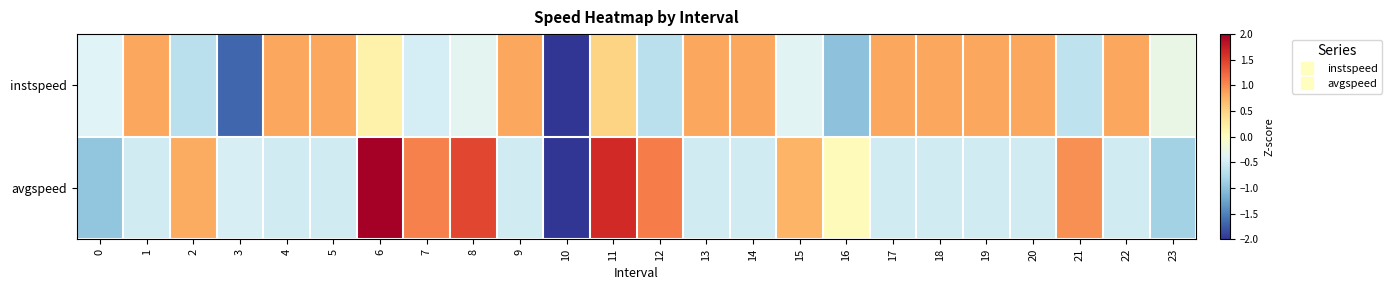

Which series has the largest range (max minus min)?

avgspeed